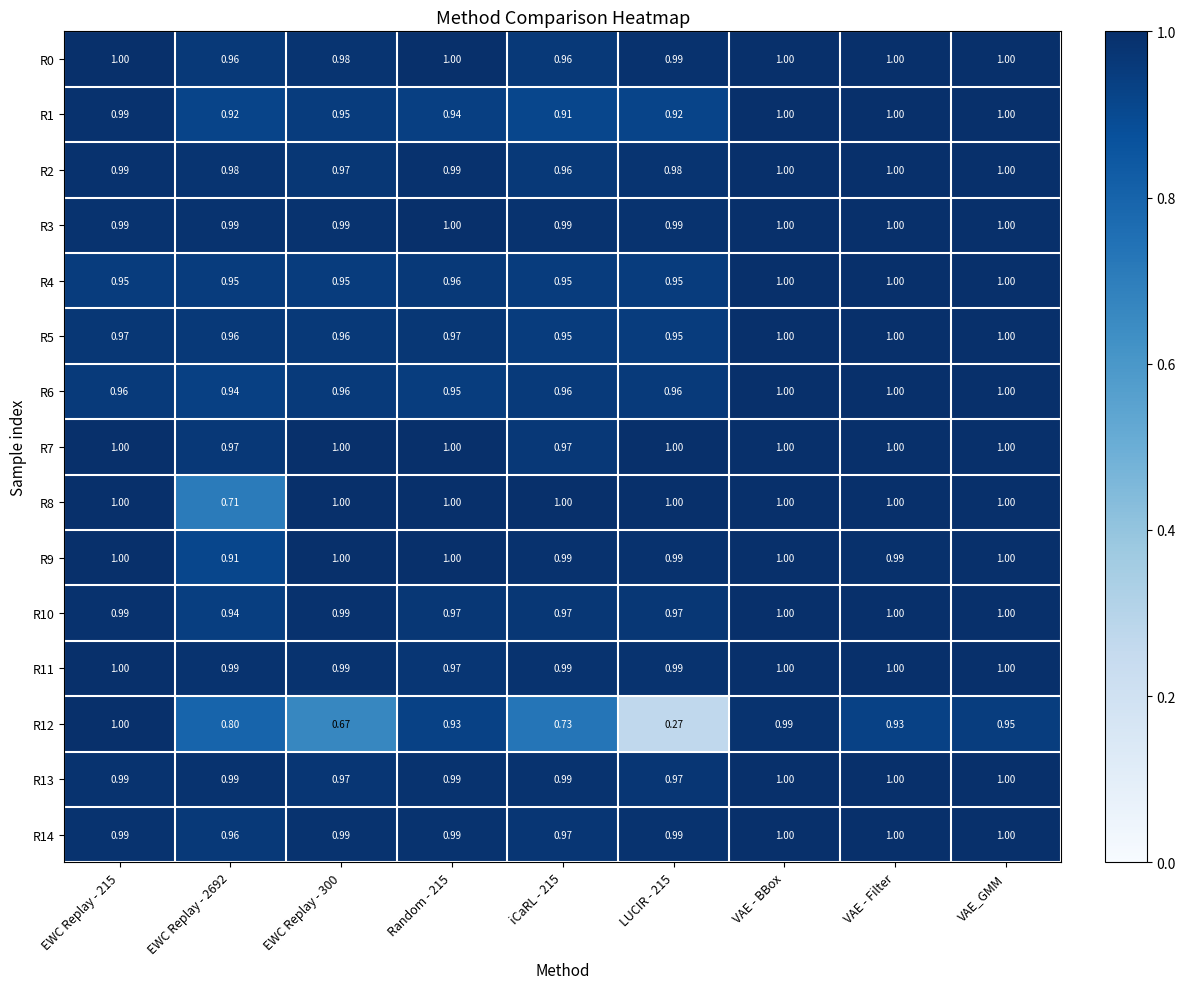

How many series are shown in this chart?

15